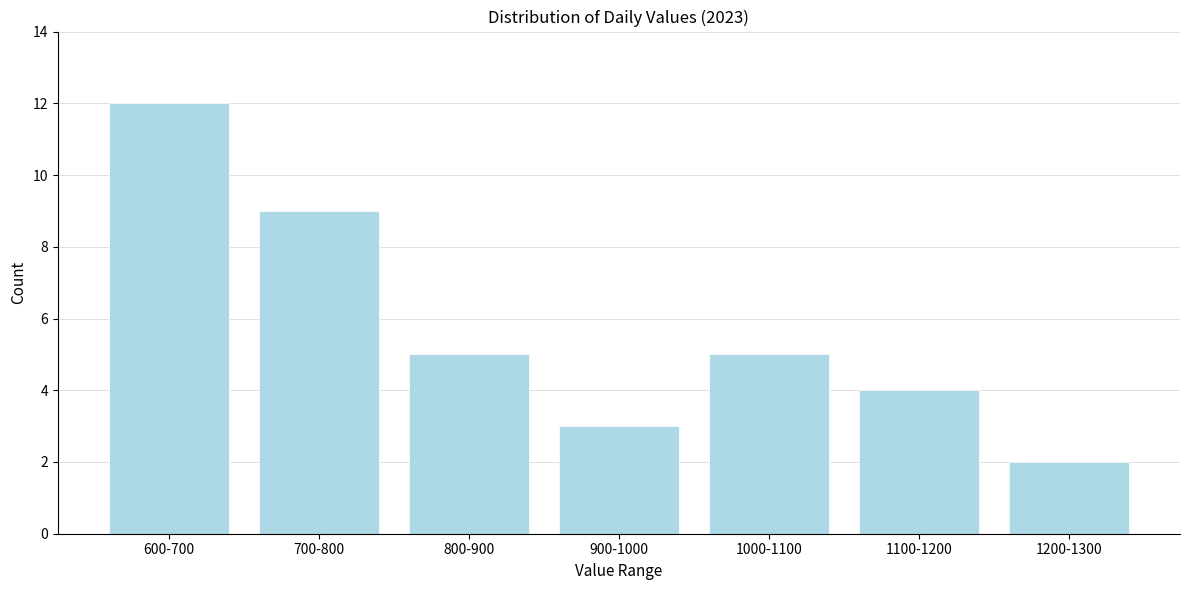

Reading left to right, list all the values displayed in this chart.

12	9	5	3	5	4	2